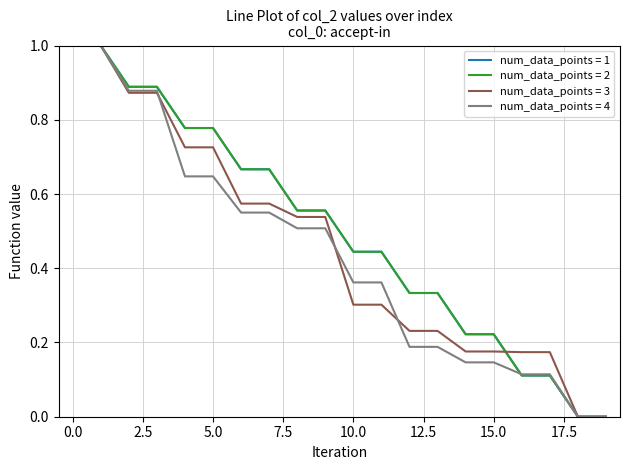

What is the greatest value displayed?

1.0